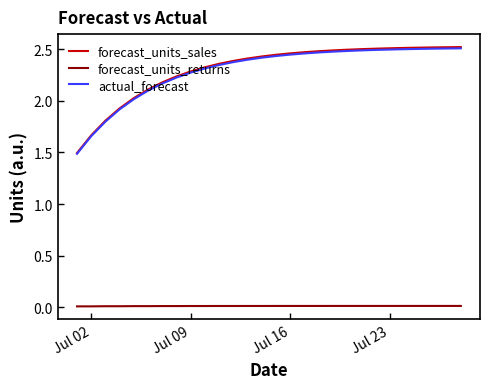

True or false: actual_forecast and forecast_units_returns intersect in this chart.

False